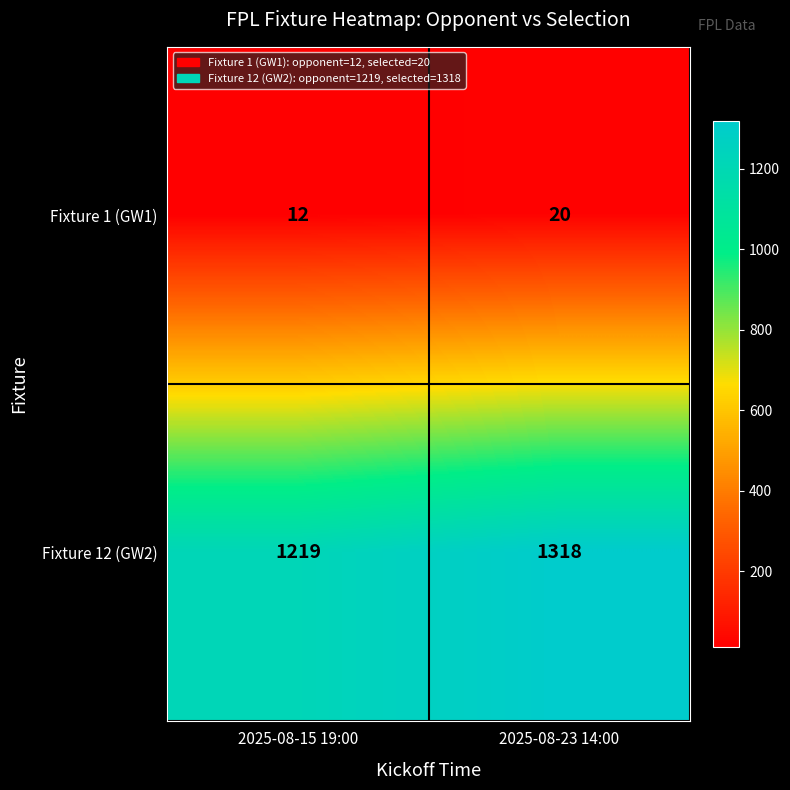

The value of Fixture 12 (GW2) at 2025-08-15 19:00 is 335. True or false?

False